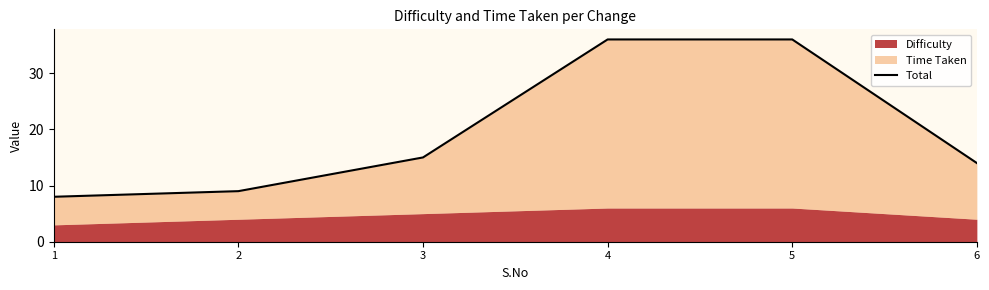

List the labels in order of value, largest first.

4, 5, 3, 6, 2, 1